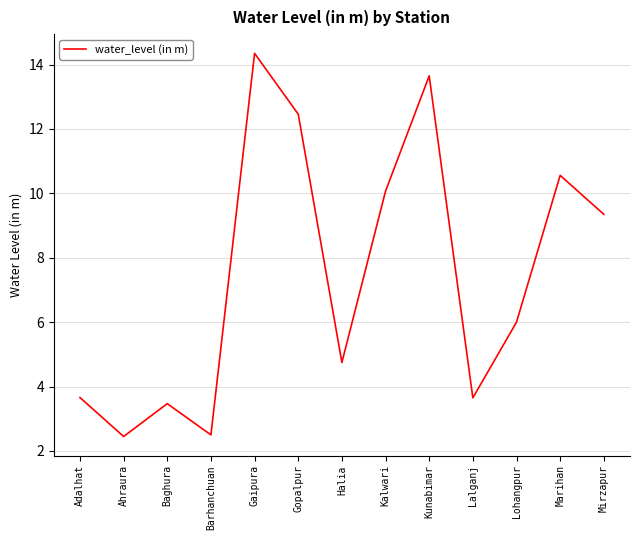

What is the change in value from Ahraura to Lalganj?

+1.2